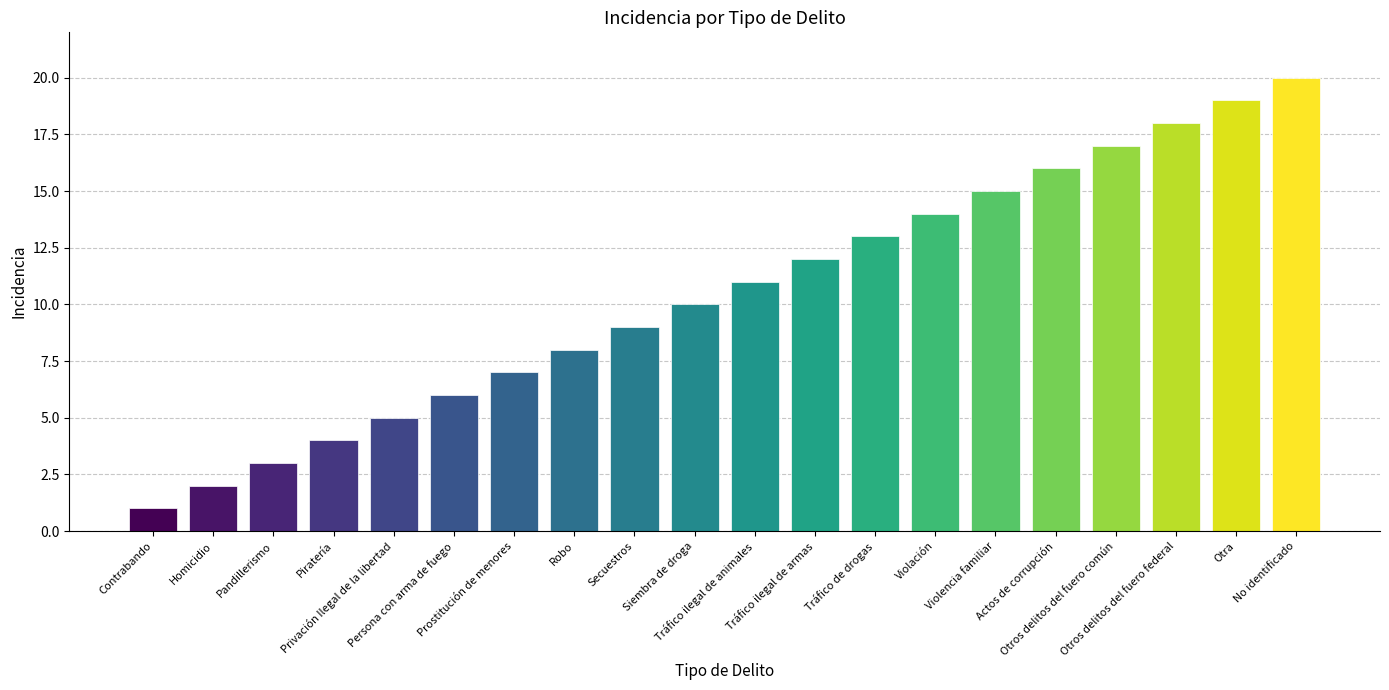

Rank the categories by value from lowest to highest.

Contrabando, Homicidio, Pandillerismo, Piratería, Privación Ilegal de la libertad, Persona con arma de fuego, Prostitución de menores, Robo, Secuestros, Siembra de droga, Tráfico ilegal de animales, Tráfico ilegal de armas, Tráfico de drogas, Violación, Violencia familiar, Actos de corrupción, Otros delitos del fuero común, Otros delitos del fuero federal, Otra, No identificado